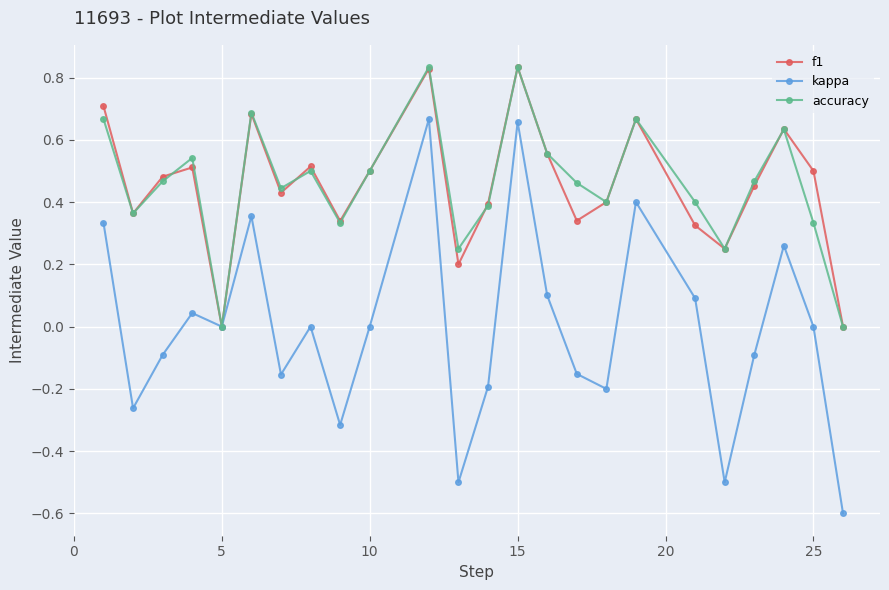

In accuracy, how many points are higher than both neighbors (excluding endpoints)?

7